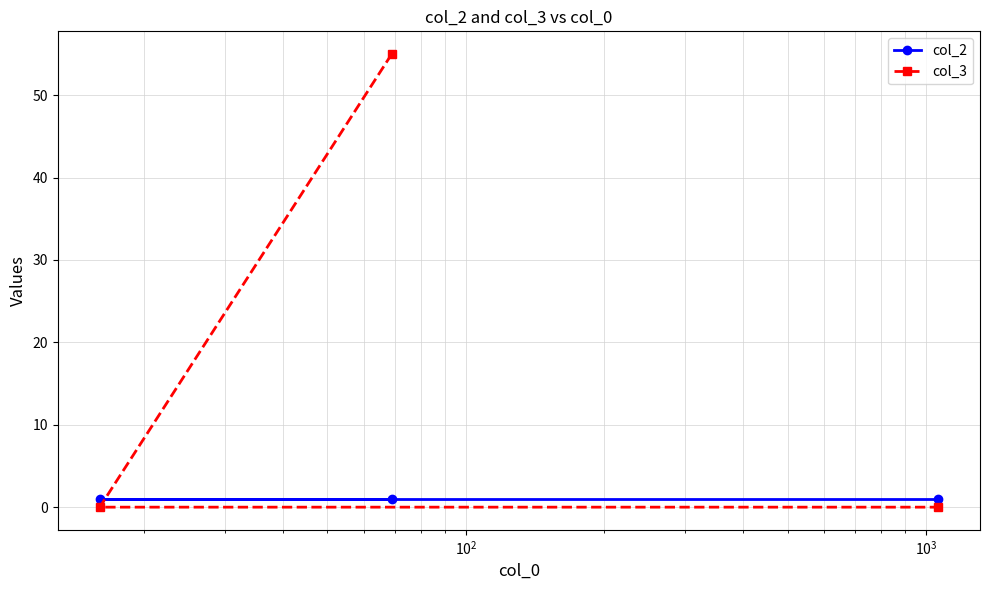

What is the maximum value shown in the chart?

55